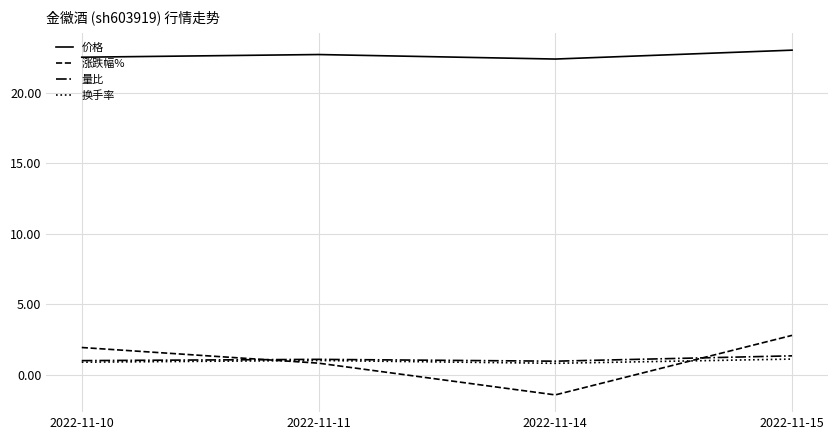

Which series has the largest range (max minus min)?

涨跌幅%